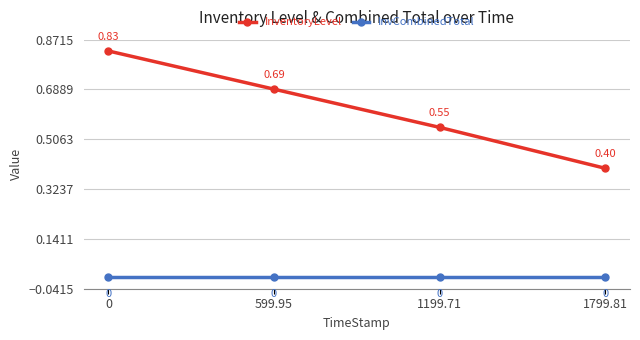

At 1799.81, list the series in order from largest to smallest.

InventoryLevel, InvCombinedTotal